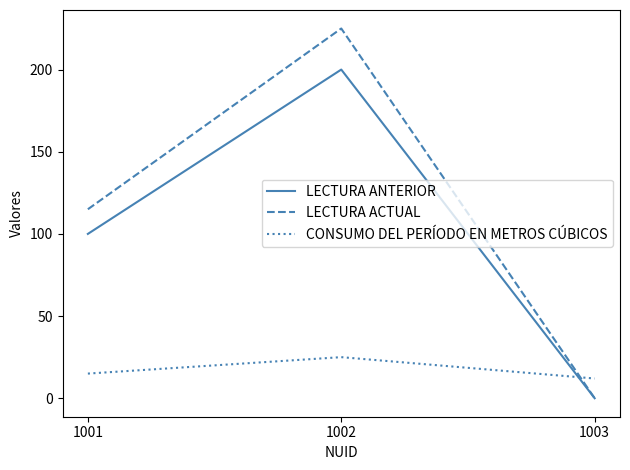

Is the value of CONSUMO DEL PERÍODO EN METROS CÚBICOS at 1003 greater than the value of LECTURA ACTUAL at 1003?

Yes